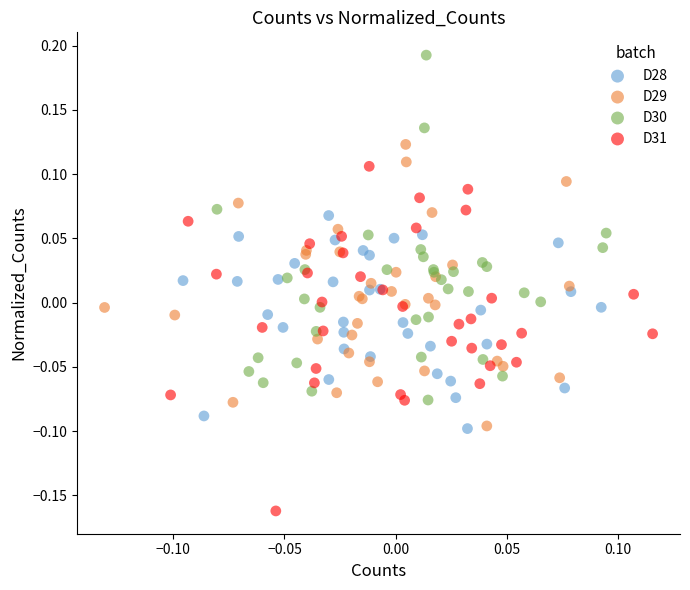

Which series reaches the minimum Y coordinate?

D31